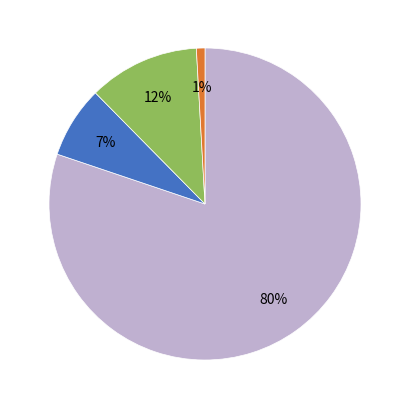

Does any single category account for the majority?

Yes